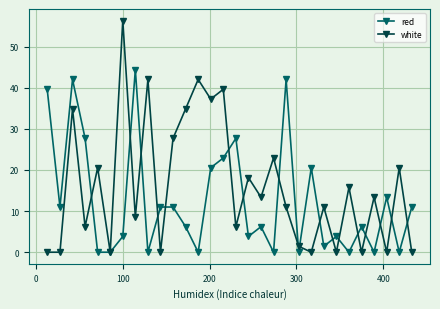

What is the average value of the white series?

16.1